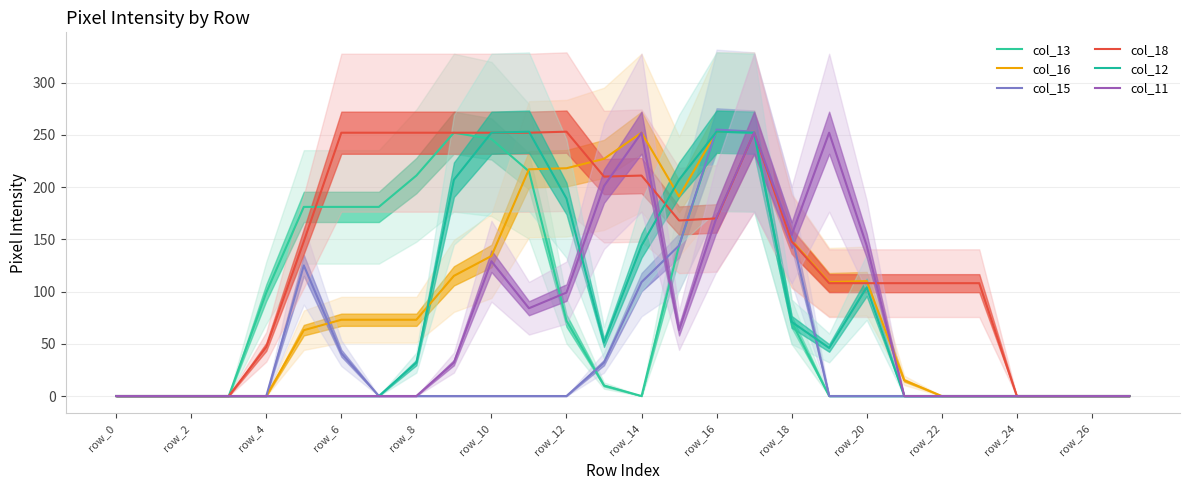

True or false: col_16 has a value of 27 at 19.

False